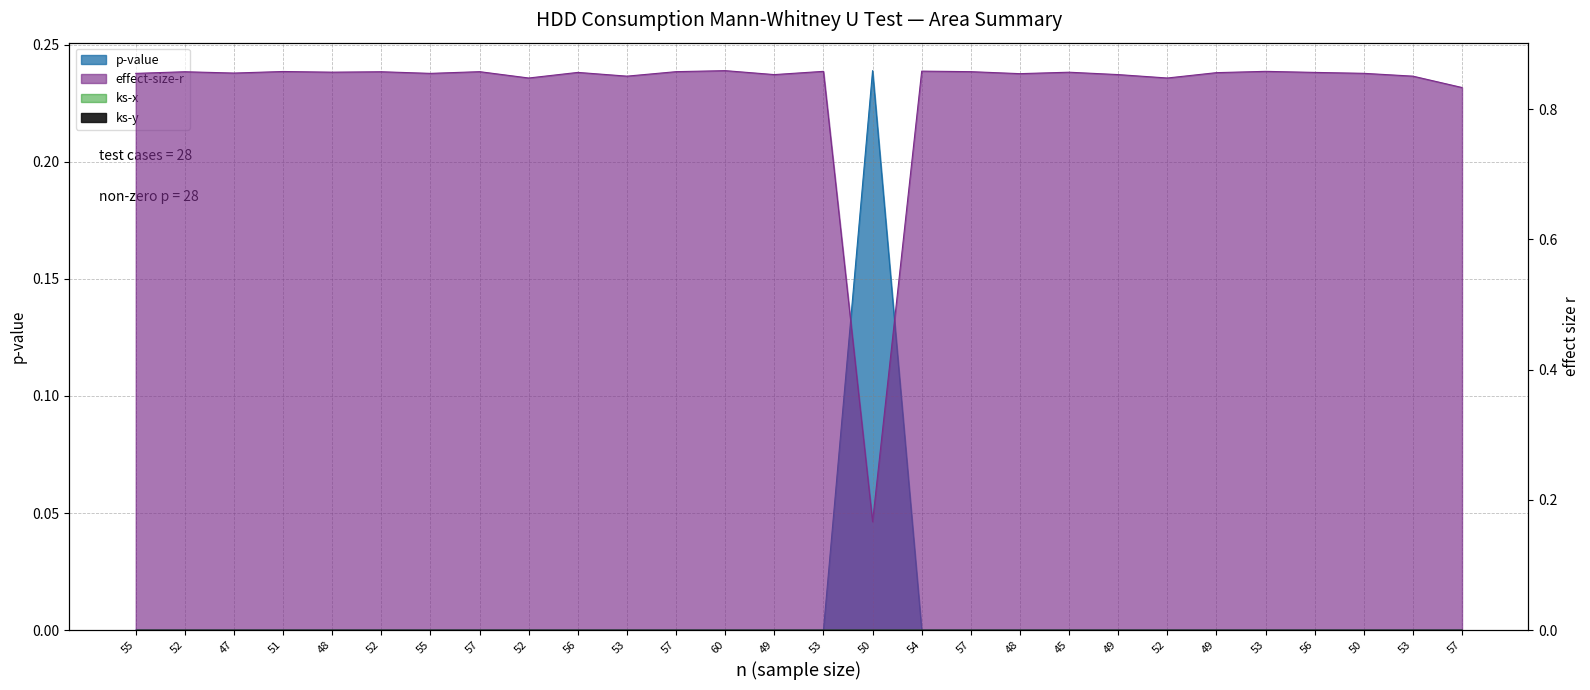

After their last crossing, which series has the higher values: effect-size-r or p-value?

effect-size-r